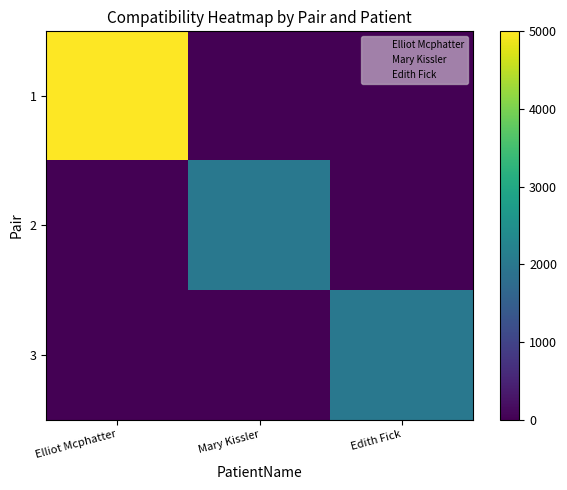

Which series changed the most between Elliot Mcphatter and Edith Fick?

1